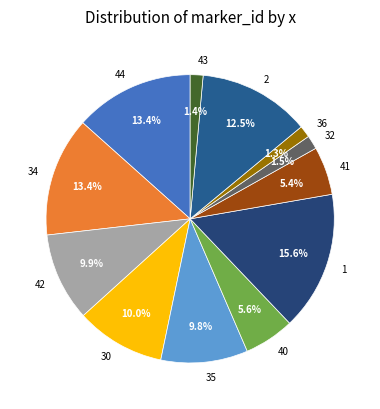

Approximately how many times larger is the value at 41 compared to 2?

0.4